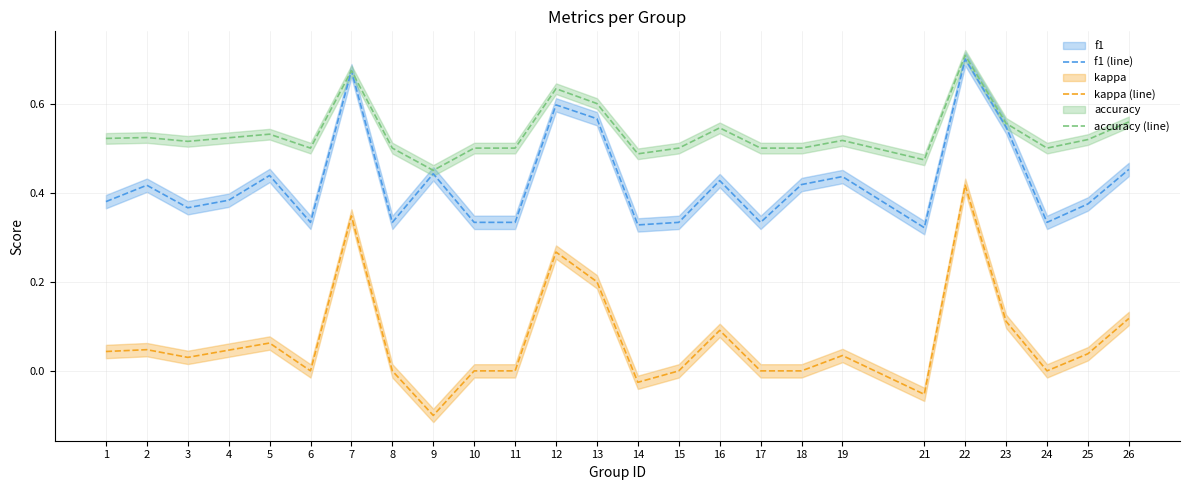

What is the difference between the maximum and minimum values in the accuracy (line) series?

0.3